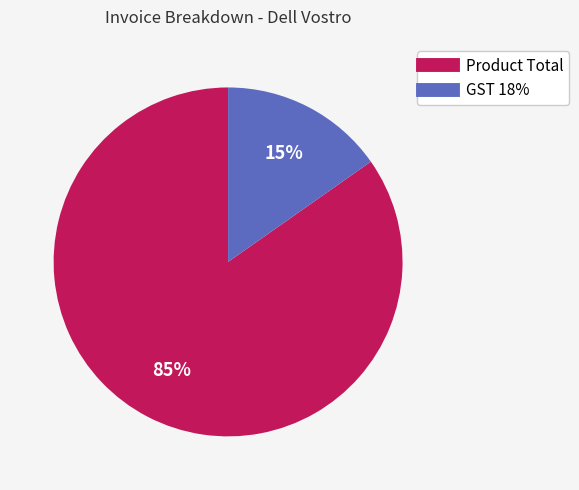

To the nearest percent, what is the combined percentage of GST 18% and Product Total?

100%